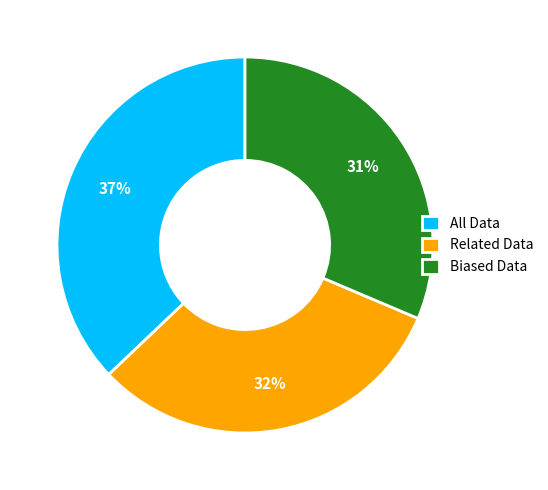

Combined, do Related Data and All Data account for over 50%?

Yes